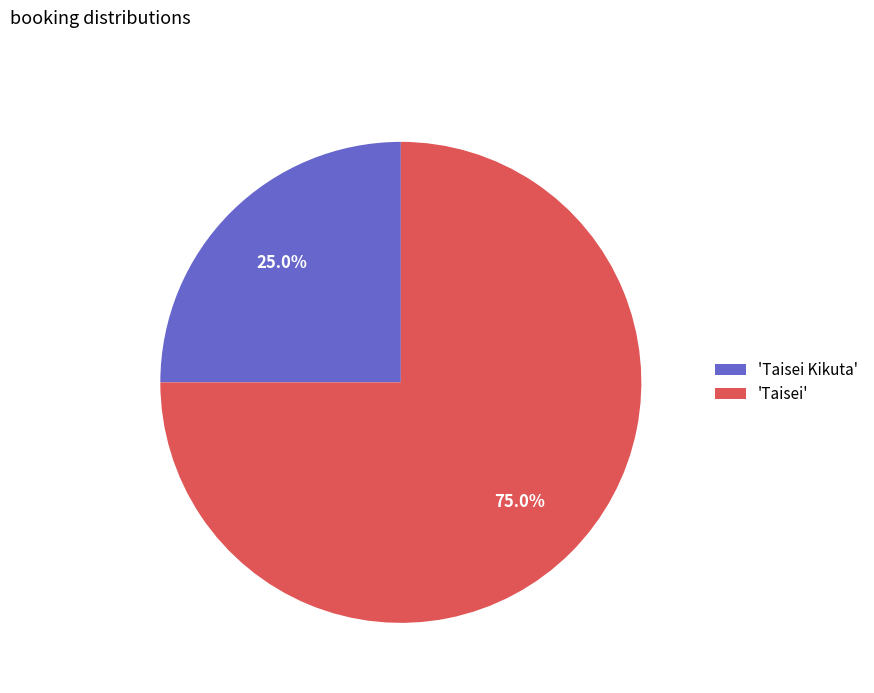

What is the smallest slice in the pie chart?

'Taisei Kikuta'